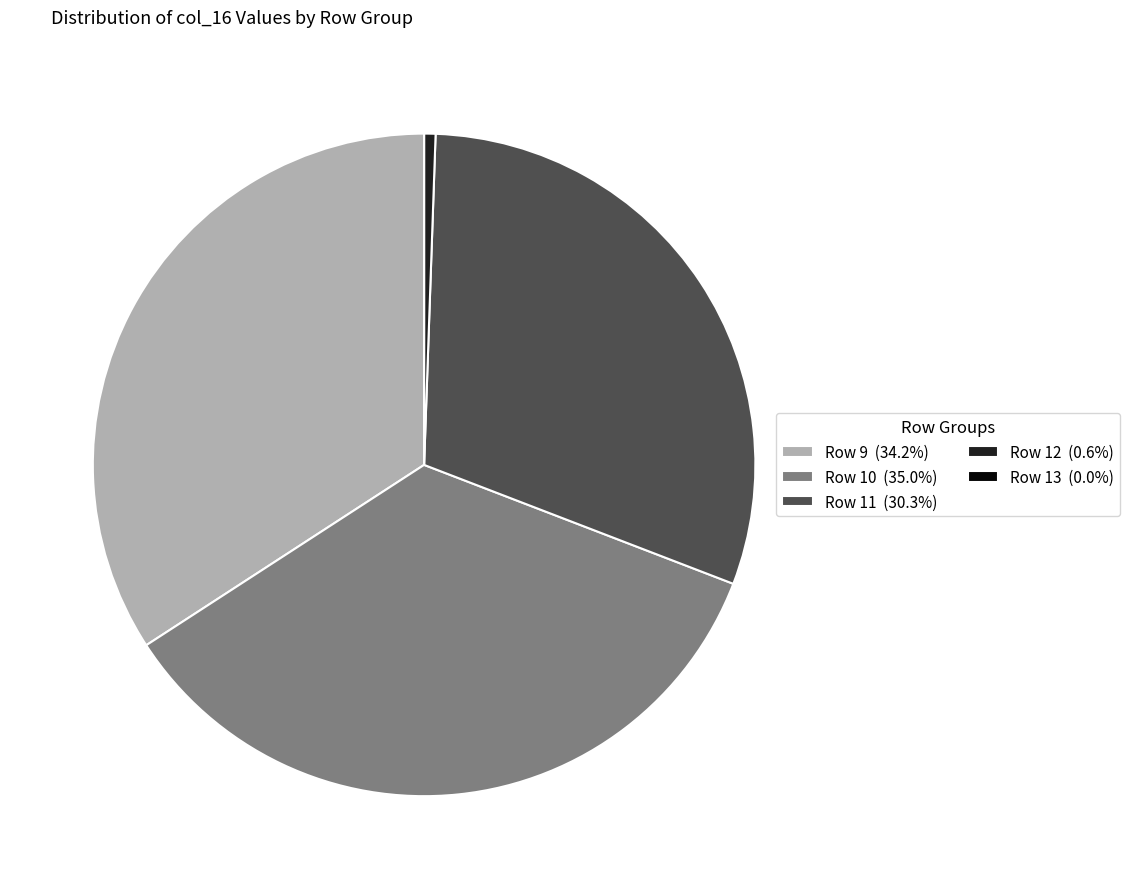

Does any single category account for the majority?

No